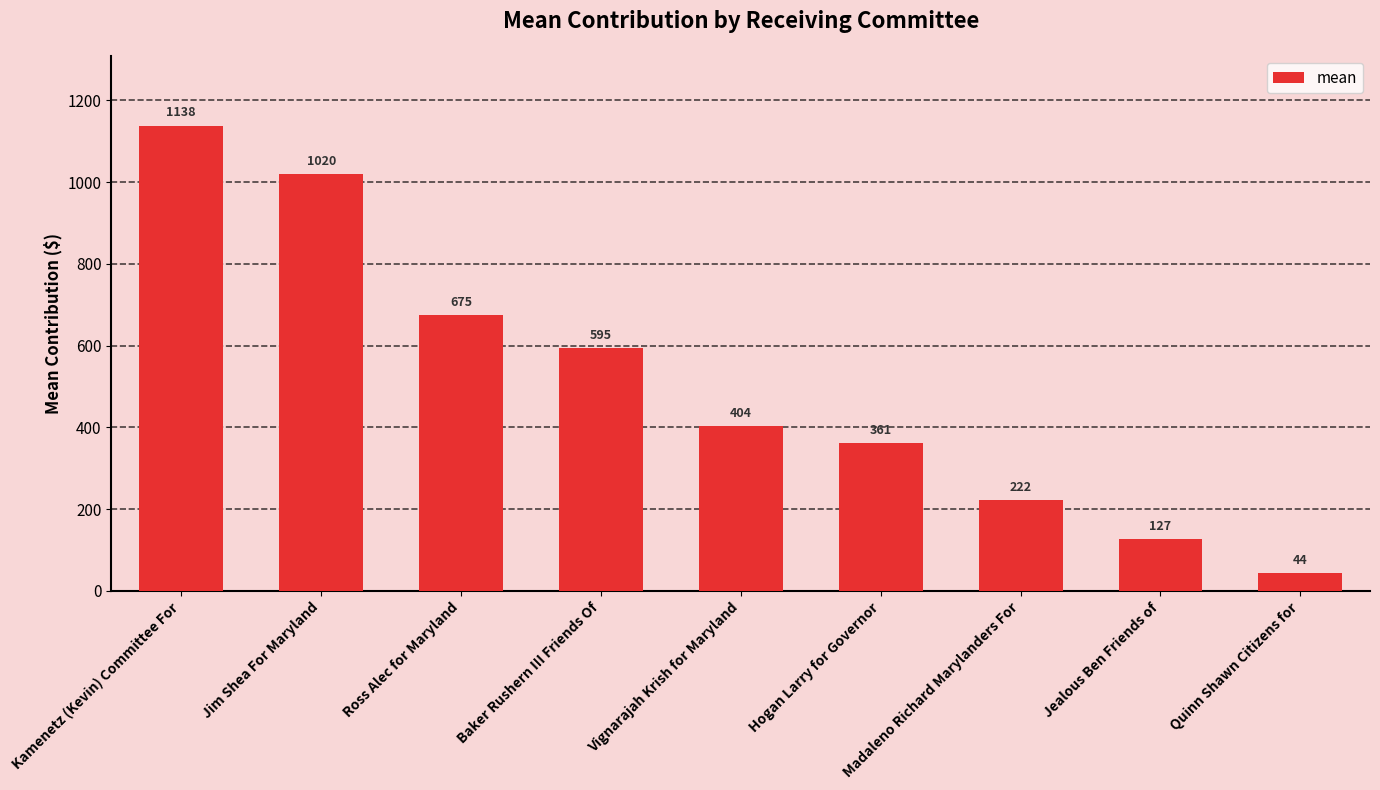

List the labels in order of value, largest first.

Kamenetz (Kevin) Committee For, Jim Shea For Maryland, Ross Alec for Maryland, Baker Rushern III Friends Of, Vignarajah Krish for Maryland, Hogan Larry for Governor, Madaleno Richard Marylanders For, Jealous Ben Friends of, Quinn Shawn Citizens for